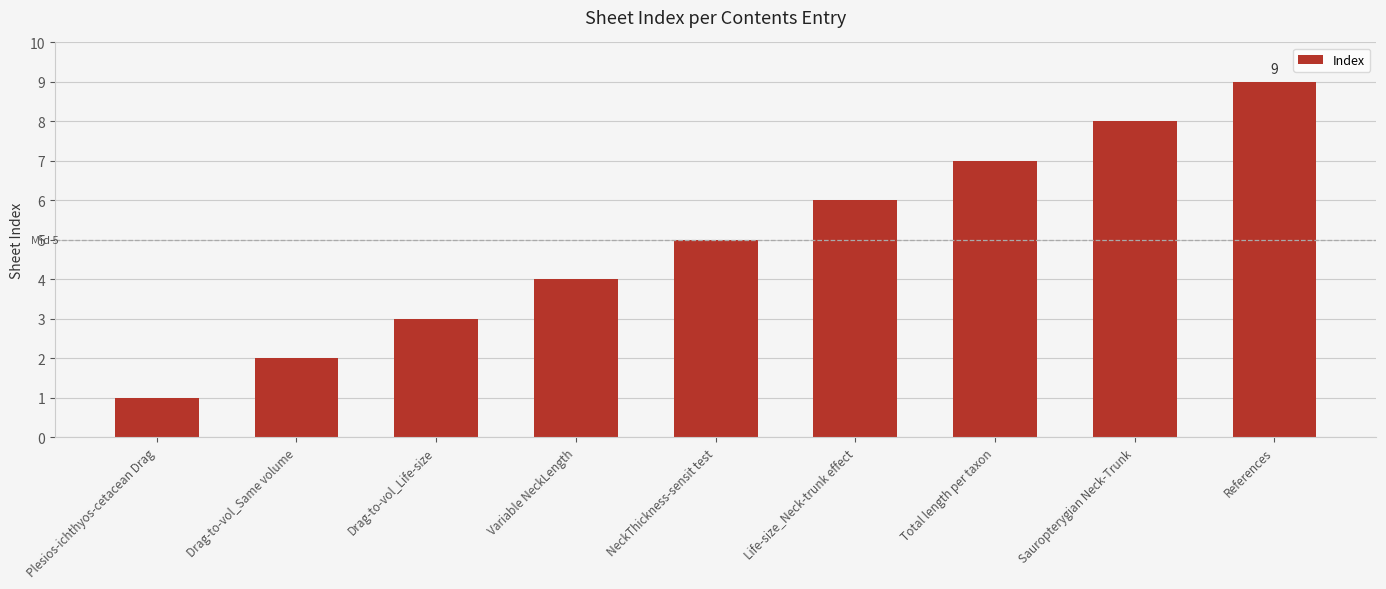

List the labels in order of value, smallest first.

Plesios-ichthyos-cetacean Drag, Drag-to-vol_Same volume, Drag-to-vol_Life-size, Variable NeckLength, NeckThickness-sensit test, Life-size_Neck-trunk effect, Total length per taxon, Sauropterygian Neck-Trunk, References